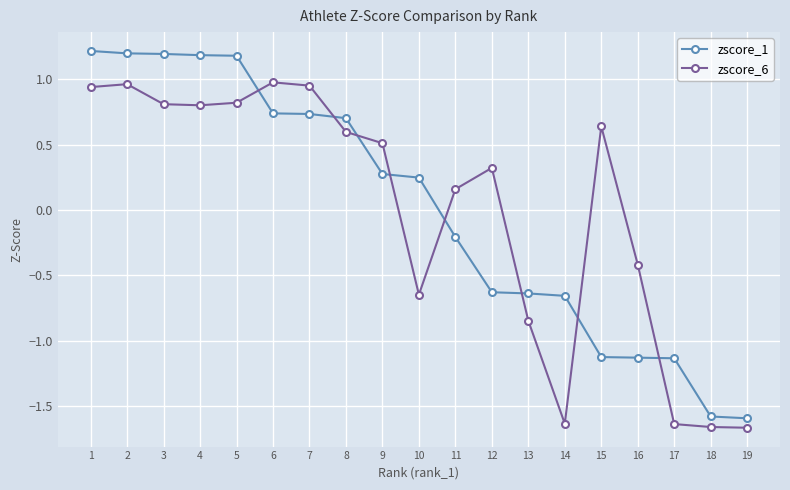

Between 5 and 6, which series saw the biggest shift?

zscore_1